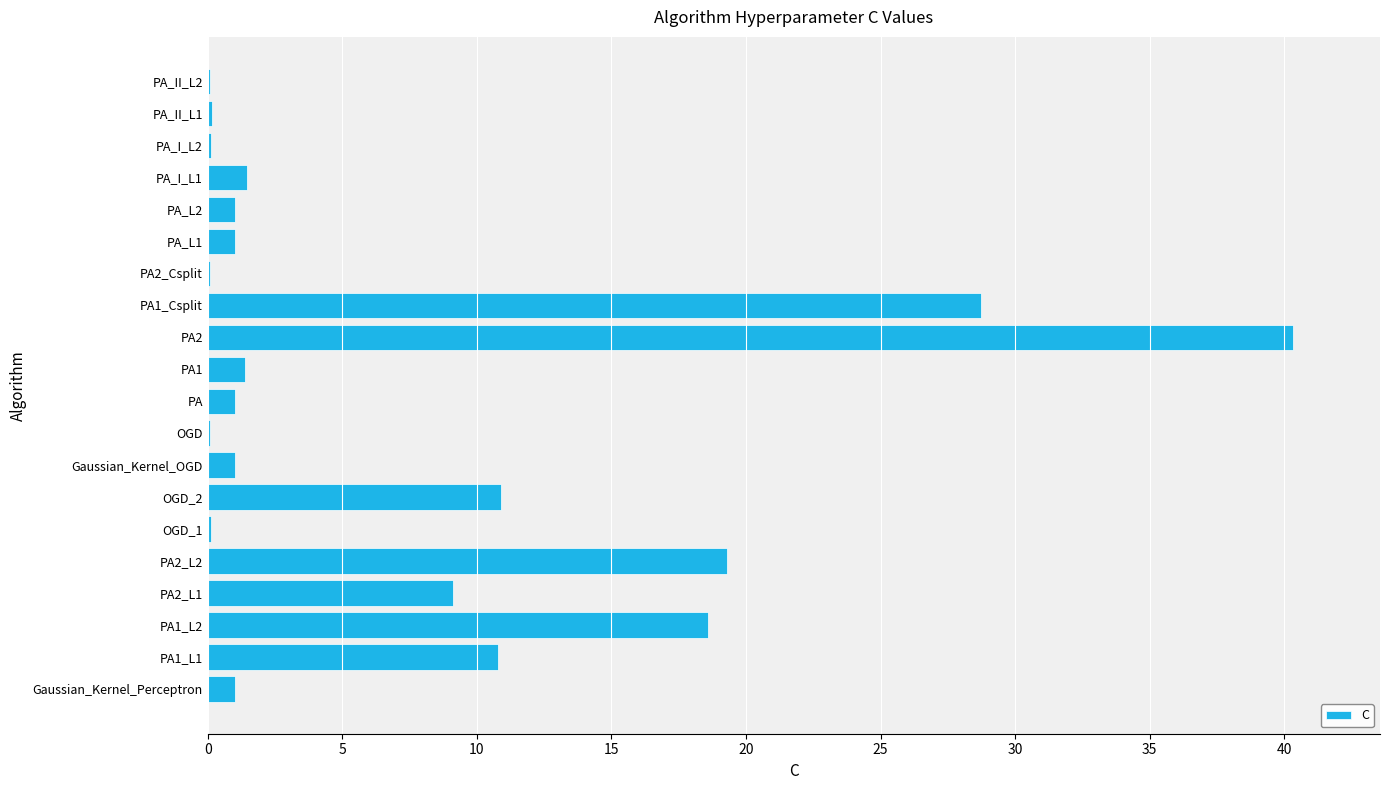

Is it true that the value at PA is 1.0?

True